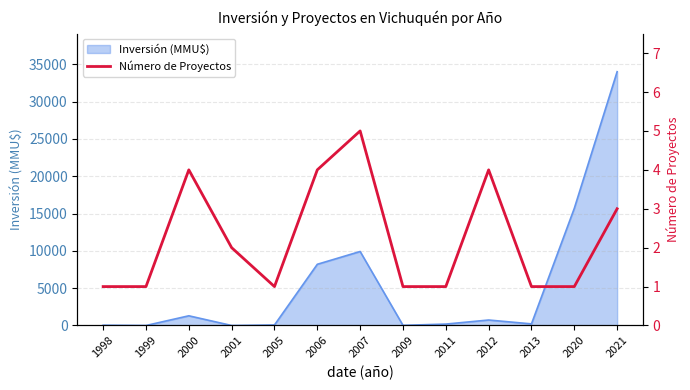

Reading left to right, extract all data points from this chart.

1998=1	1999=1	2000=4	2001=2	2005=1	2006=4	2007=5	2009=1	2011=1	2012=4	2013=1	2020=1	2021=3